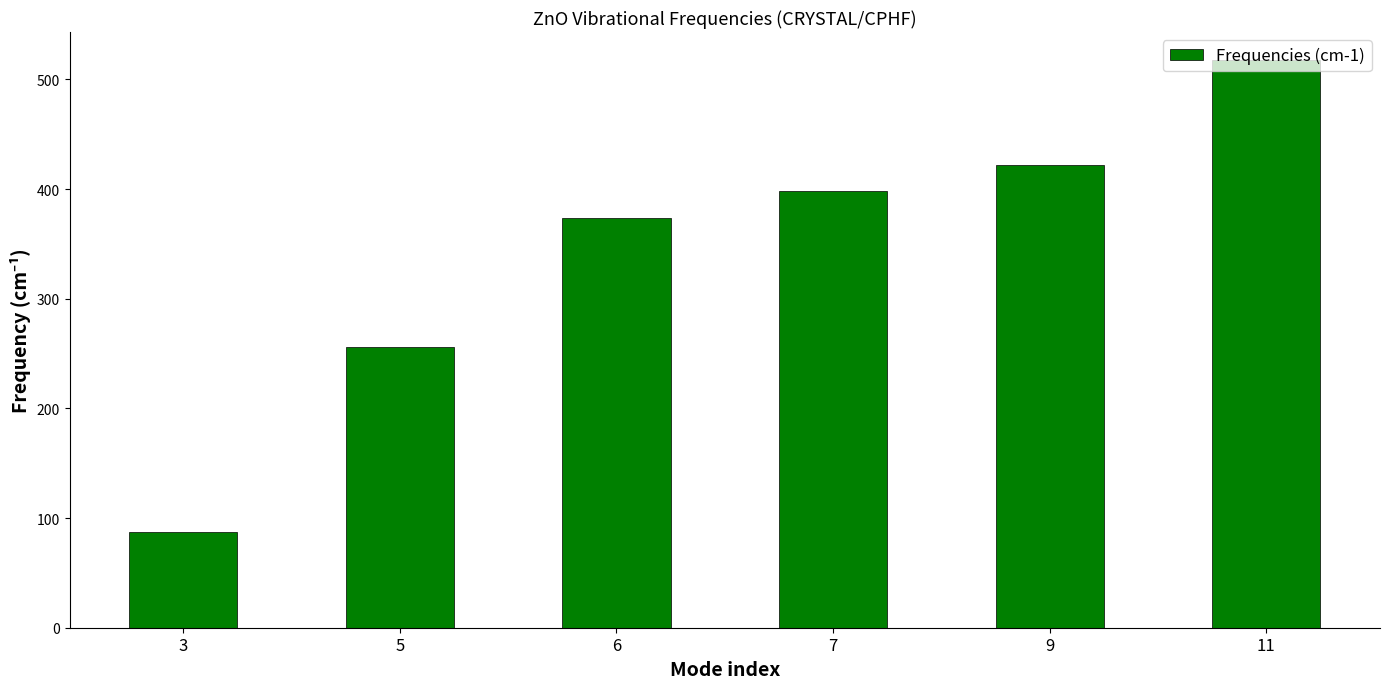

What is the sum of the values at 5 and 7?

654.3